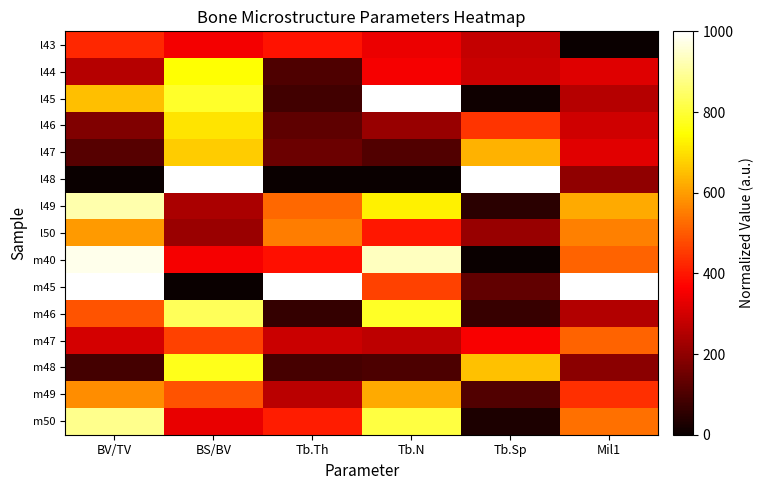

How many distinct data groups are displayed?

15